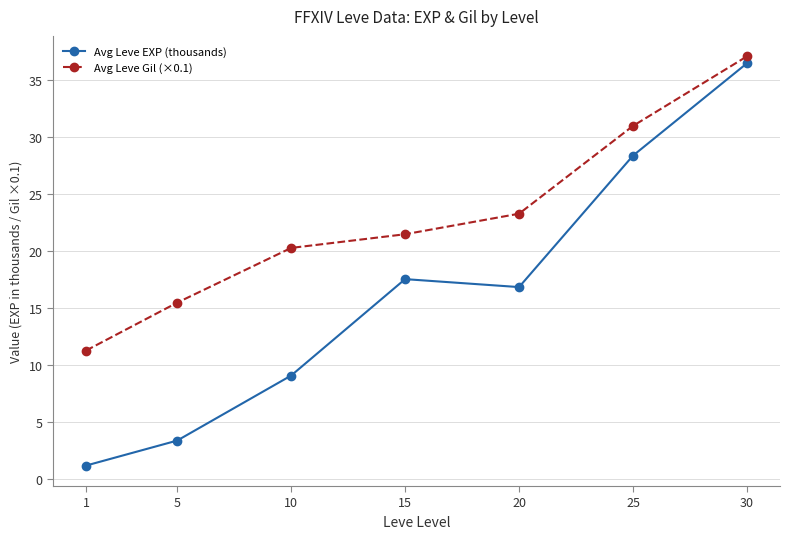

Reading right to left, what are all the values shown in this chart?

Avg Leve EXP (thousands): 30=36.5	25=28.4	20=16.9	15=17.6	10=9.1	5=3.4	1=1.2
Avg Leve Gil (×0.1): 30=37.1	25=31.0	20=23.3	15=21.5	10=20.3	5=15.5	1=11.3